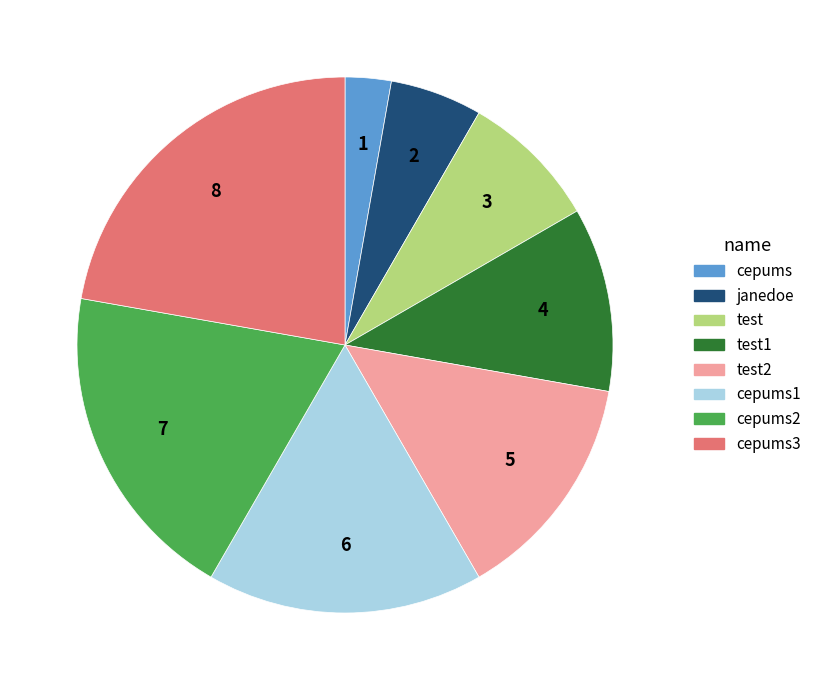

The cepums slice represents 11% of the pie. True or false?

False